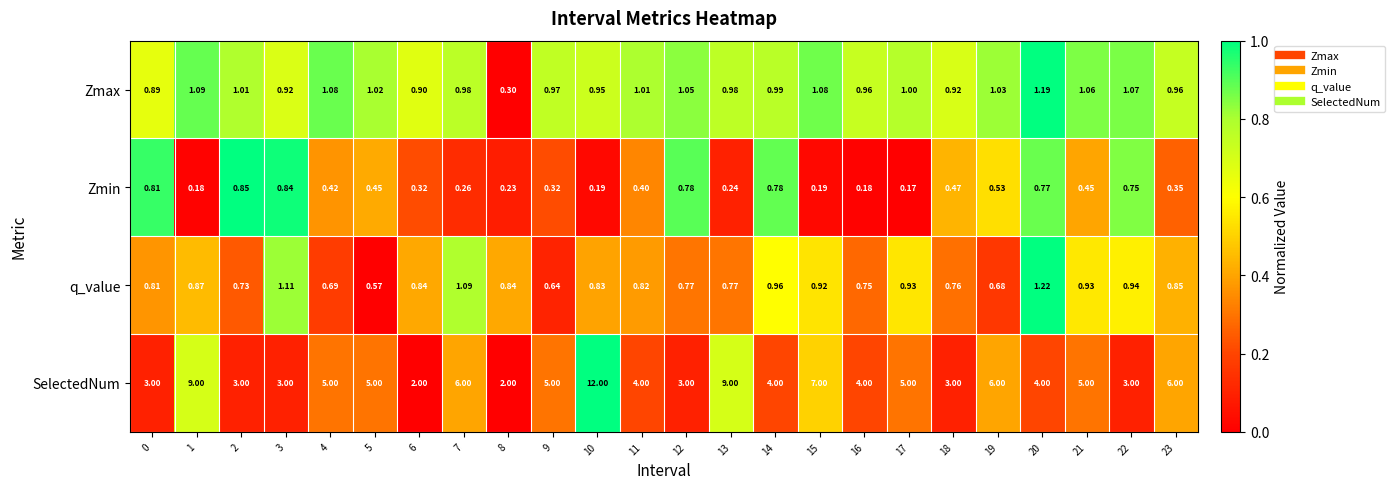

At 19, list the series in order from smallest to largest.

Zmin, q_value, Zmax, SelectedNum